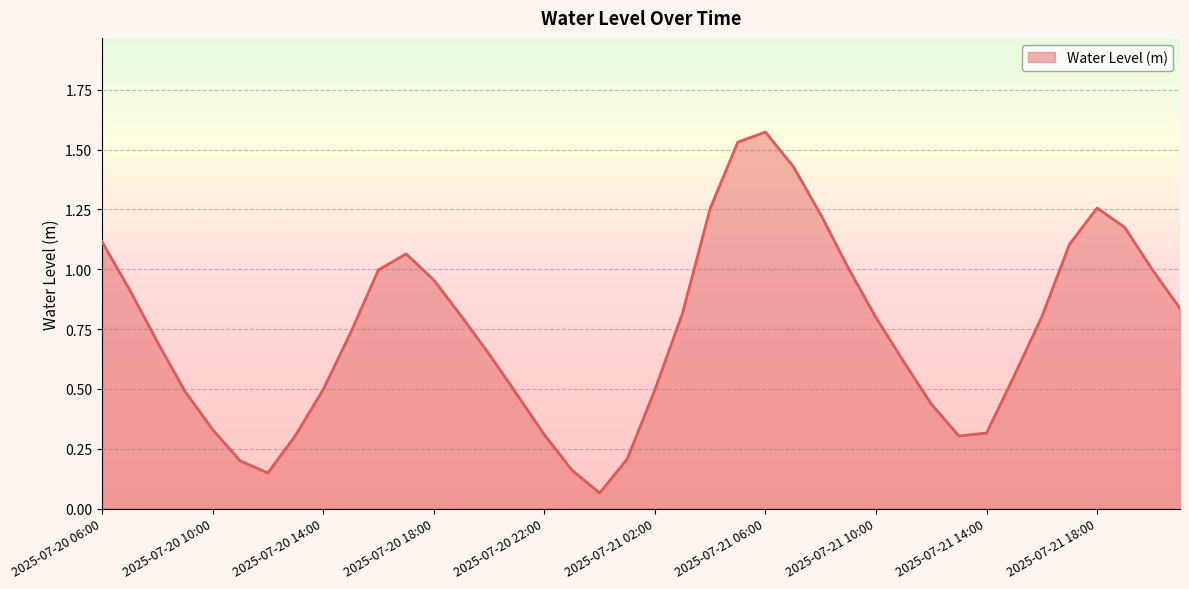

Reading left to right, extract all data points from this chart.

1.1	0.9	0.7	0.5	0.3	0.2	0.1	0.3	0.5	0.7	1.0	1.1	1.0	0.8	0.6	0.5	0.3	0.2	0.1	0.2	0.5	0.8	1.3	1.5	1.6	1.4	1.2	1.0	0.8	0.6	0.4	0.3	0.3	0.6	0.8	1.1	1.3	1.2	1.0	0.8